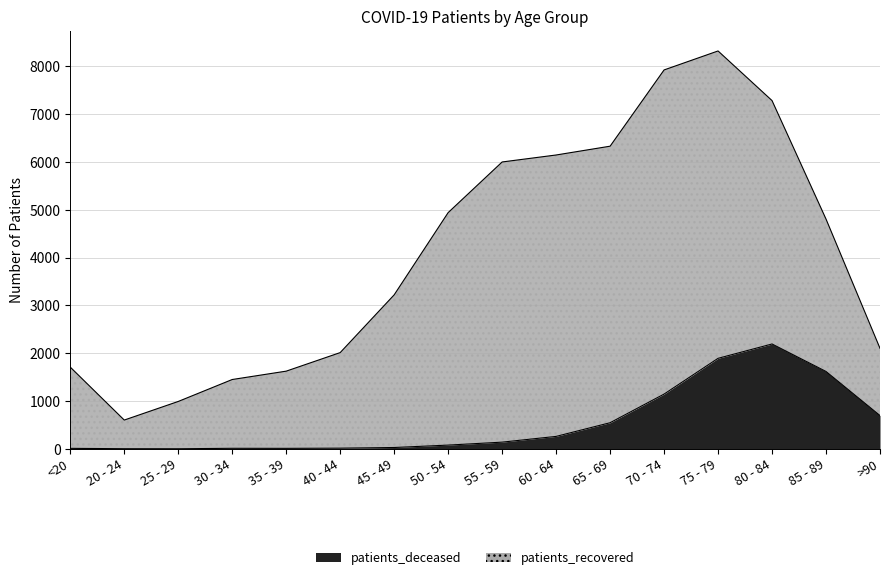

Which has a higher value, 35 - 39 or 50 - 54?

50 - 54